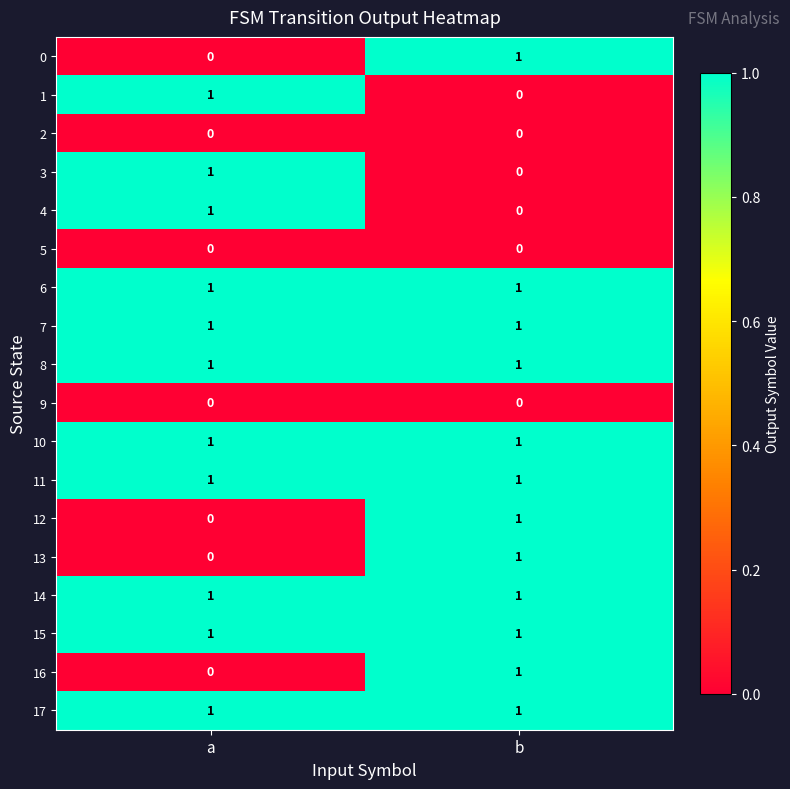

The value of 7 at b is 0. True or false?

False